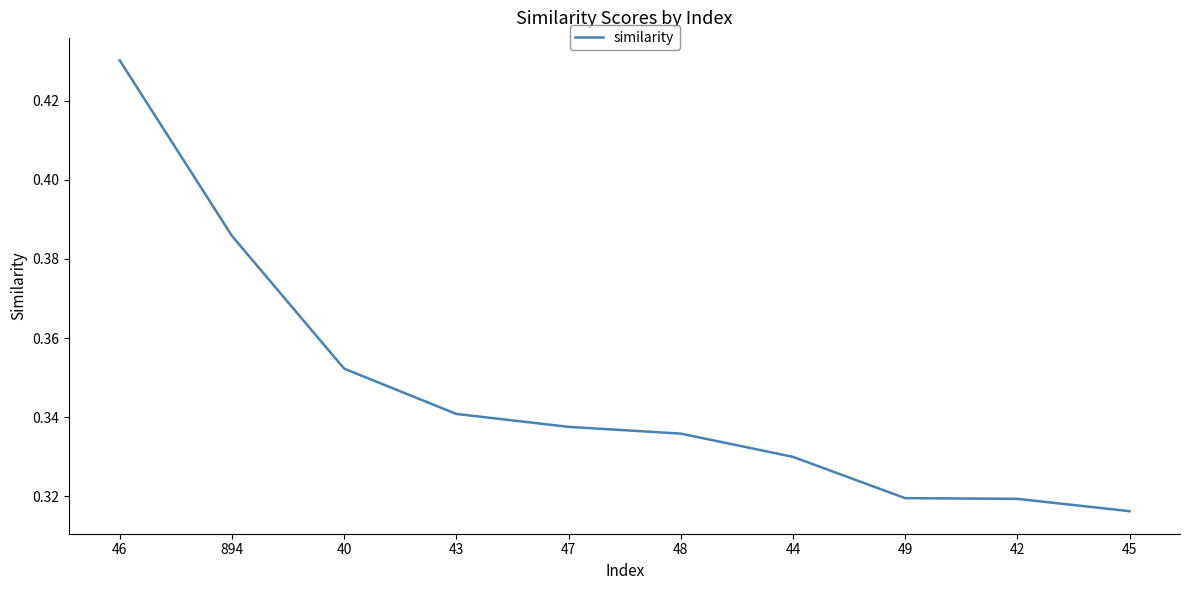

Which has a higher value, 47 or 44?

47